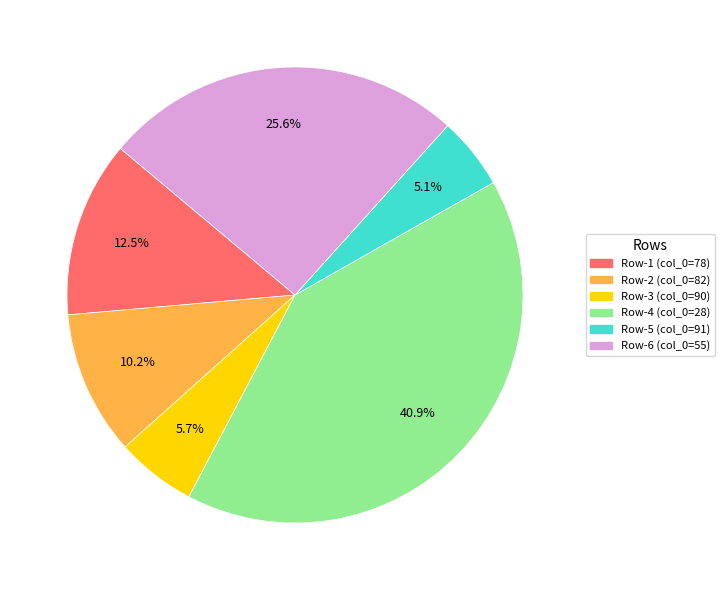

Is there any slice that represents more than half of the pie?

No